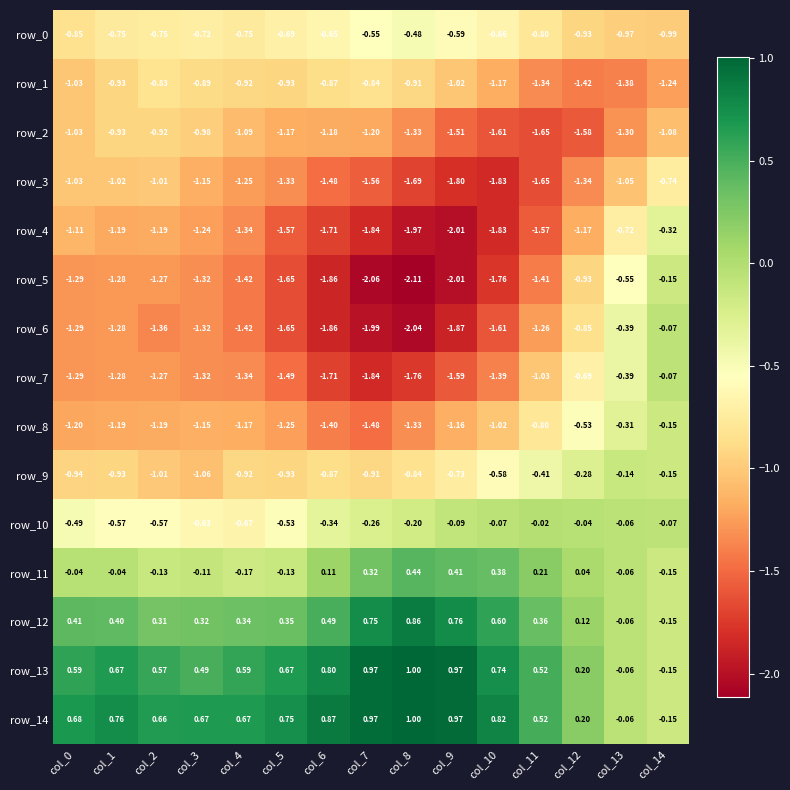

How many values in the row_8 series exceed -1?

4